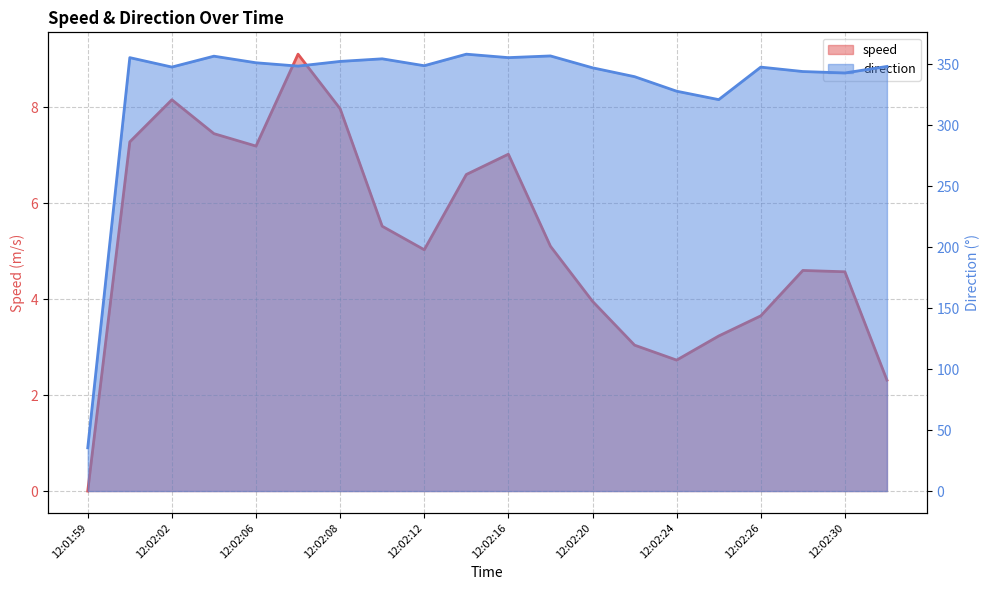

What is the spread (max minus min) of values at 12:02:00?

348.1